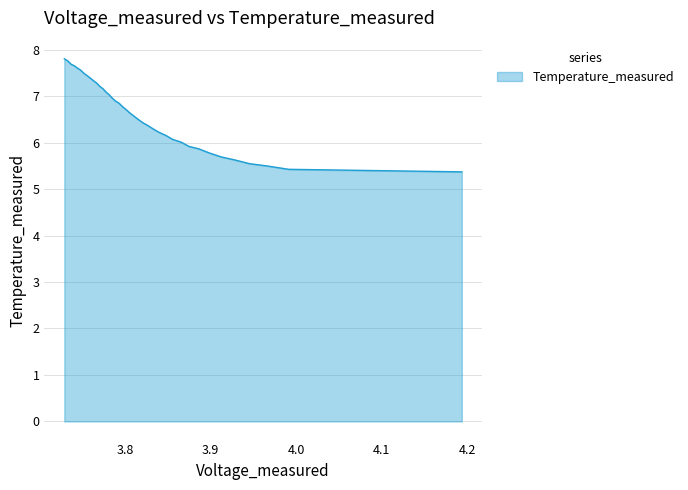

What is the difference between the maximum and minimum values?

2.4